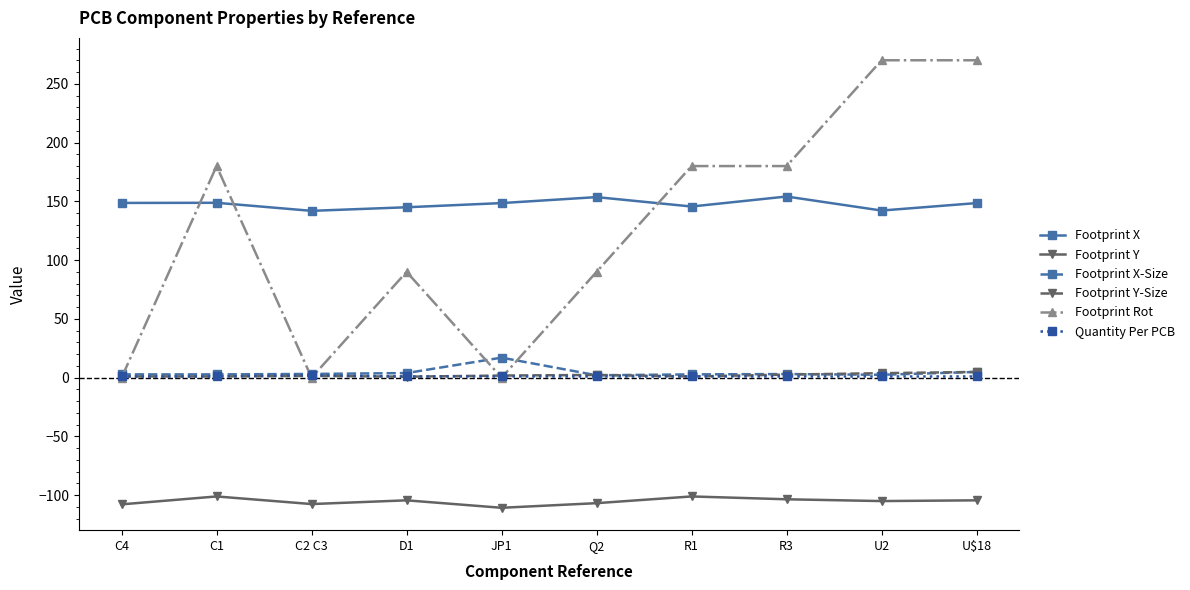

True or false: Footprint Y and Footprint X cross at least once.

False